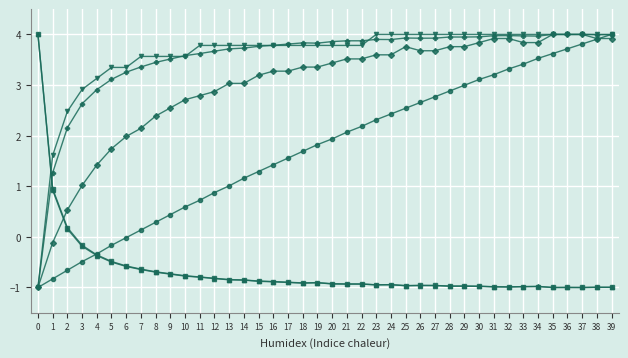

What is the total value across all series at 32?

13.2